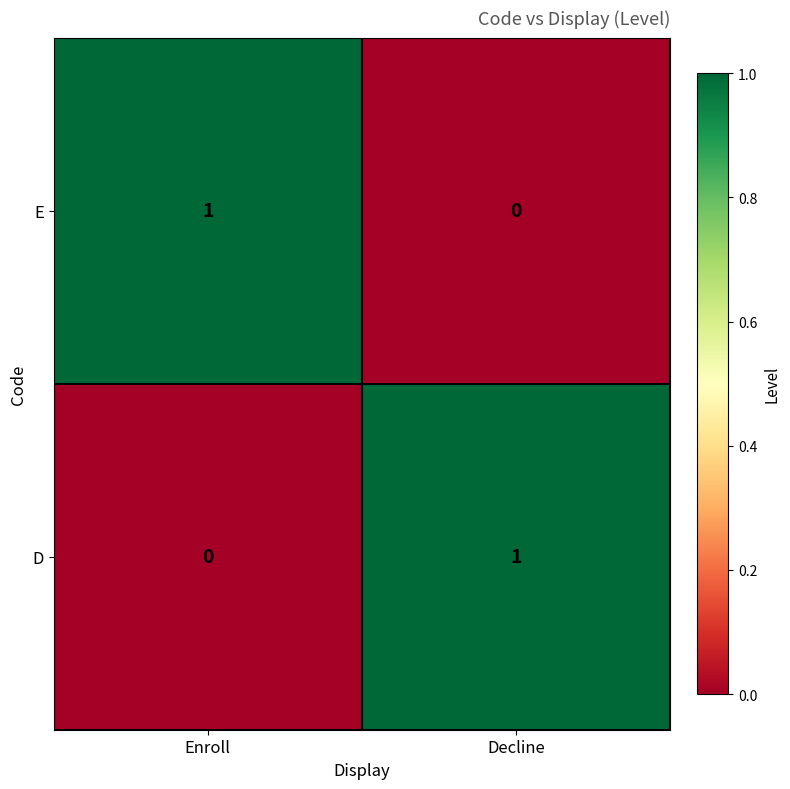

Rank the series at Decline from highest to lowest value.

D, E